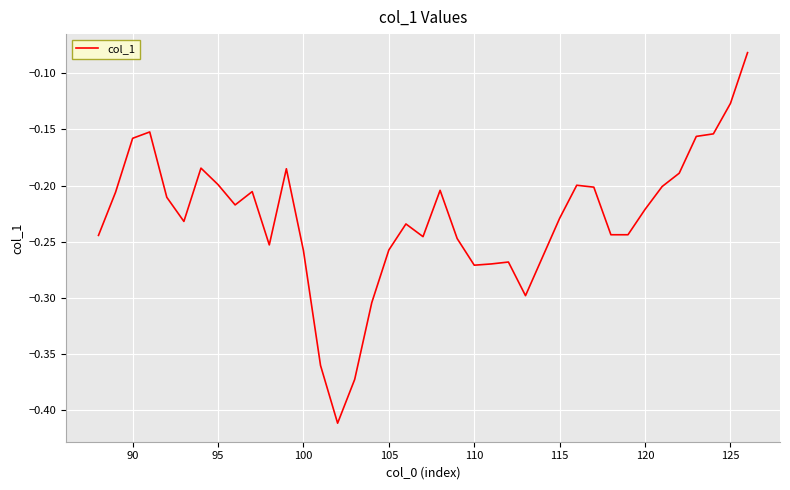

What is the difference between the maximum and minimum values?

0.3